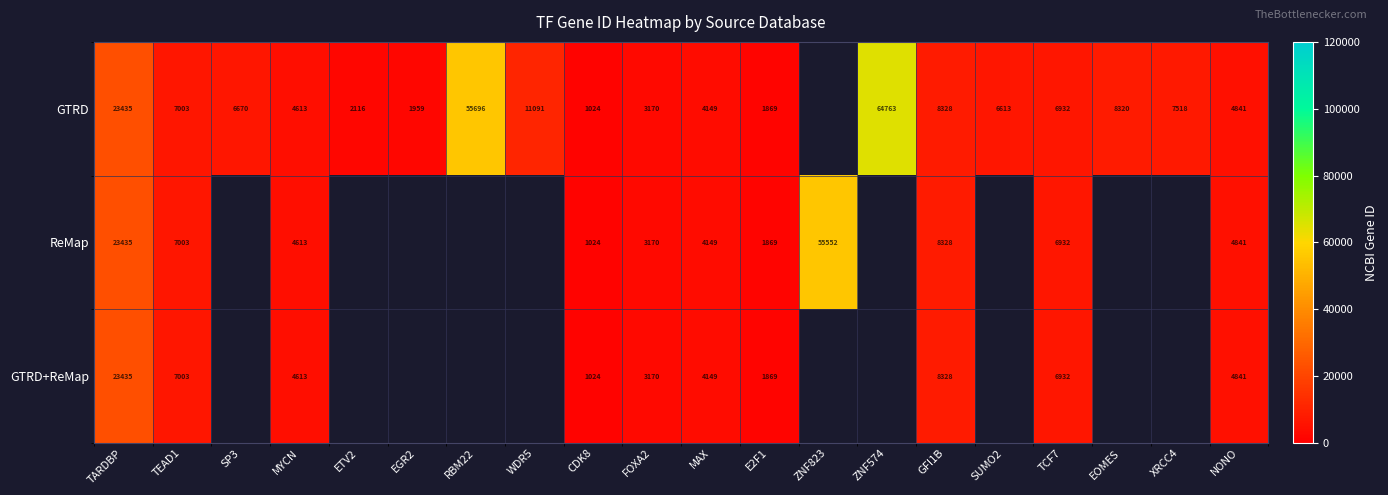

Which has a higher value, TEAD1 or SUMO2?

TEAD1